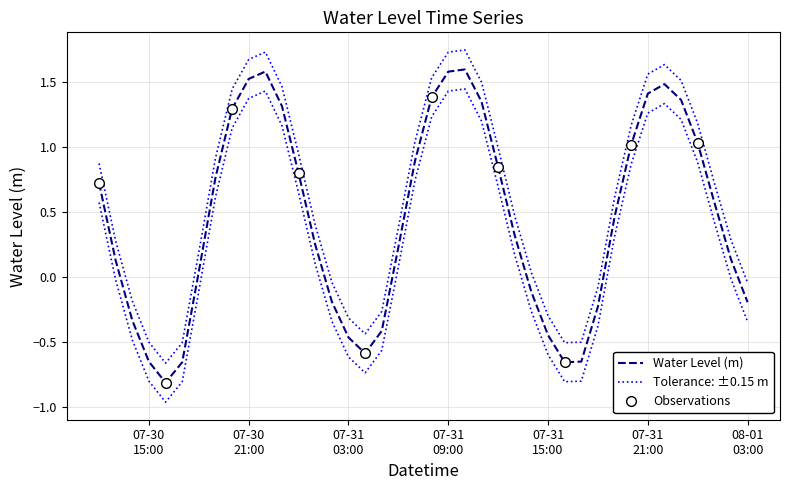

List the labels in order of value, largest first.

2025-07-31 10:00:00, 2025-07-30 22:00:00, 2025-07-31 09:00:00, 2025-07-30 21:00:00, 2025-07-31 22:00:00, 2025-07-31 21:00:00, 2025-07-31 08:00:00, 2025-07-31 23:00:00, 2025-07-31 11:00:00, 2025-07-30 23:00:00, 2025-07-30 20:00:00, 2025-08-01 00:00:00, 2025-07-31 20:00:00, 2025-07-31 07:00:00, 2025-07-31 12:00:00, 2025-07-31 00:00:00, 2025-07-30 19:00:00, 2025-07-30 12:00:00, 2025-08-01 01:00:00, 2025-07-31 19:00:00, 2025-07-31 13:00:00, 2025-07-31 01:00:00, 2025-07-31 06:00:00, 2025-08-01 02:00:00, 2025-07-30 13:00:00, 2025-07-30 18:00:00, 2025-07-31 14:00:00, 2025-07-31 02:00:00, 2025-08-01 03:00:00, 2025-07-31 18:00:00, 2025-07-30 14:00:00, 2025-07-31 05:00:00, 2025-07-31 15:00:00, 2025-07-31 03:00:00, 2025-07-31 04:00:00, 2025-07-31 17:00:00, 2025-07-30 15:00:00, 2025-07-31 16:00:00, 2025-07-30 17:00:00, 2025-07-30 16:00:00